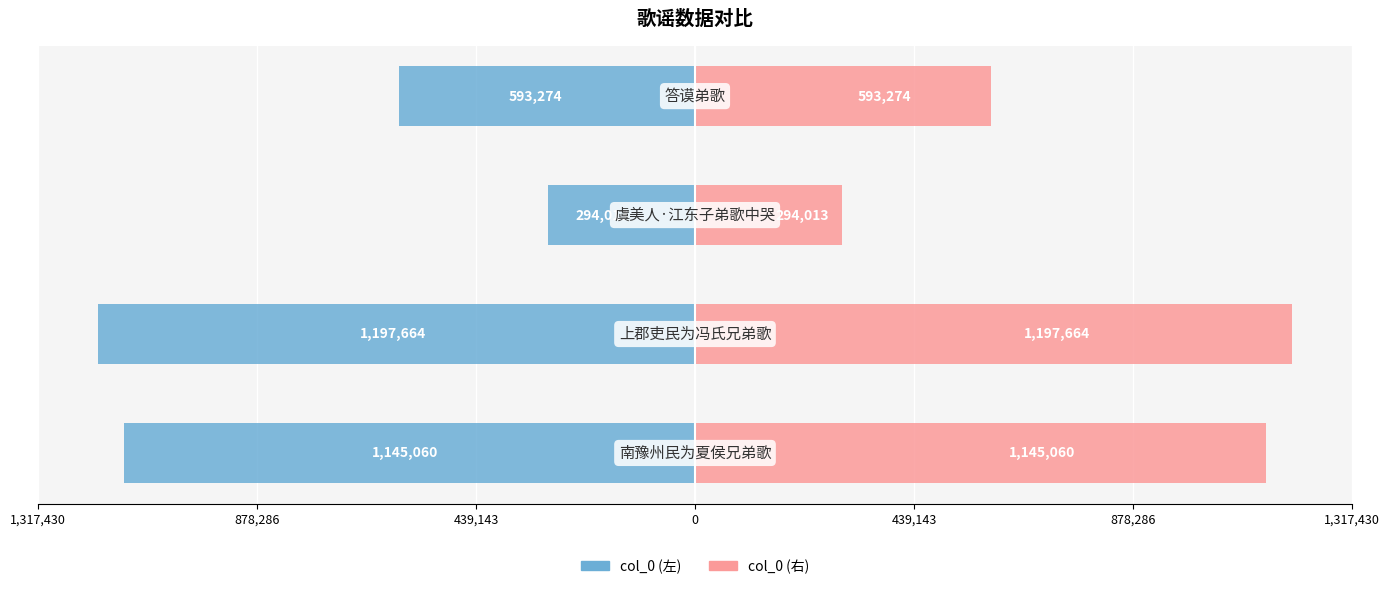

Reading right to left, what are all the values shown in this chart?

col_0 (左): -593274	-294013	-1197664	-1145060
col_0 (右): 593274	294013	1197664	1145060